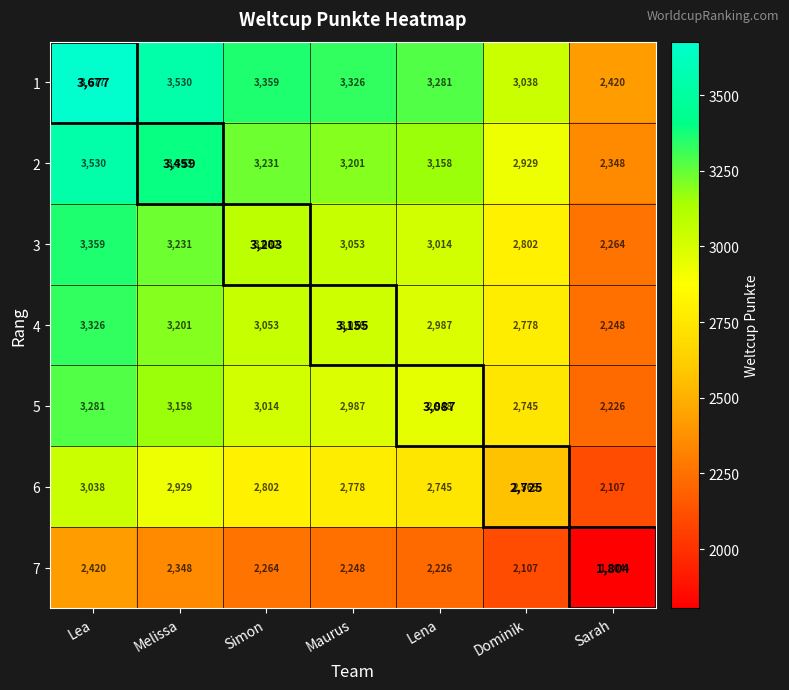

At how many categories does at least one series exceed 1845?

7